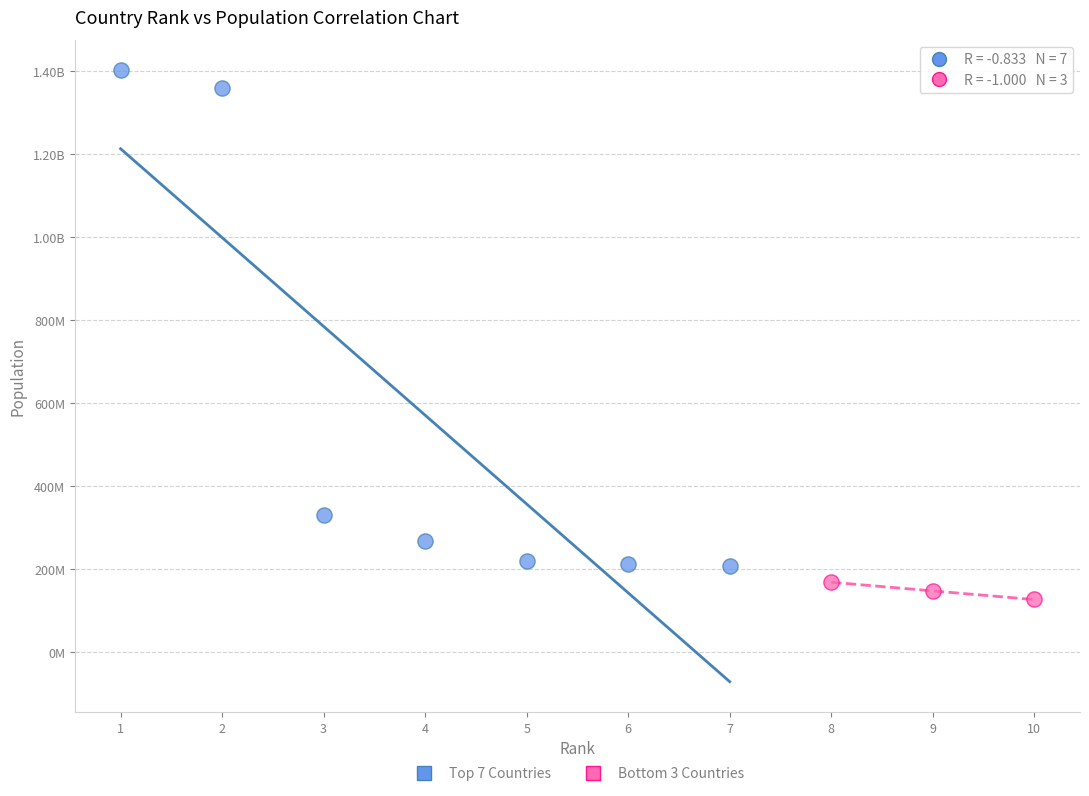

What are all the series names shown in the legend?

Top 7 Countries, Bottom 3 Countries